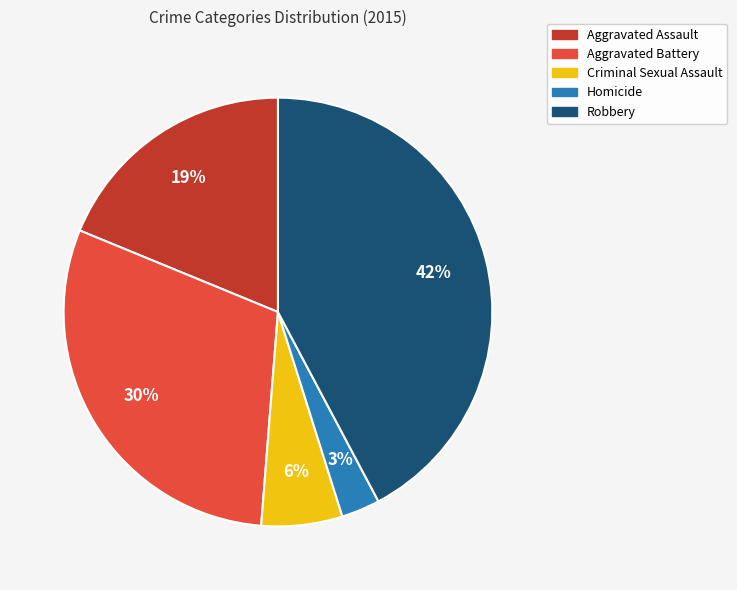

What is the largest slice in the pie chart?

Robbery